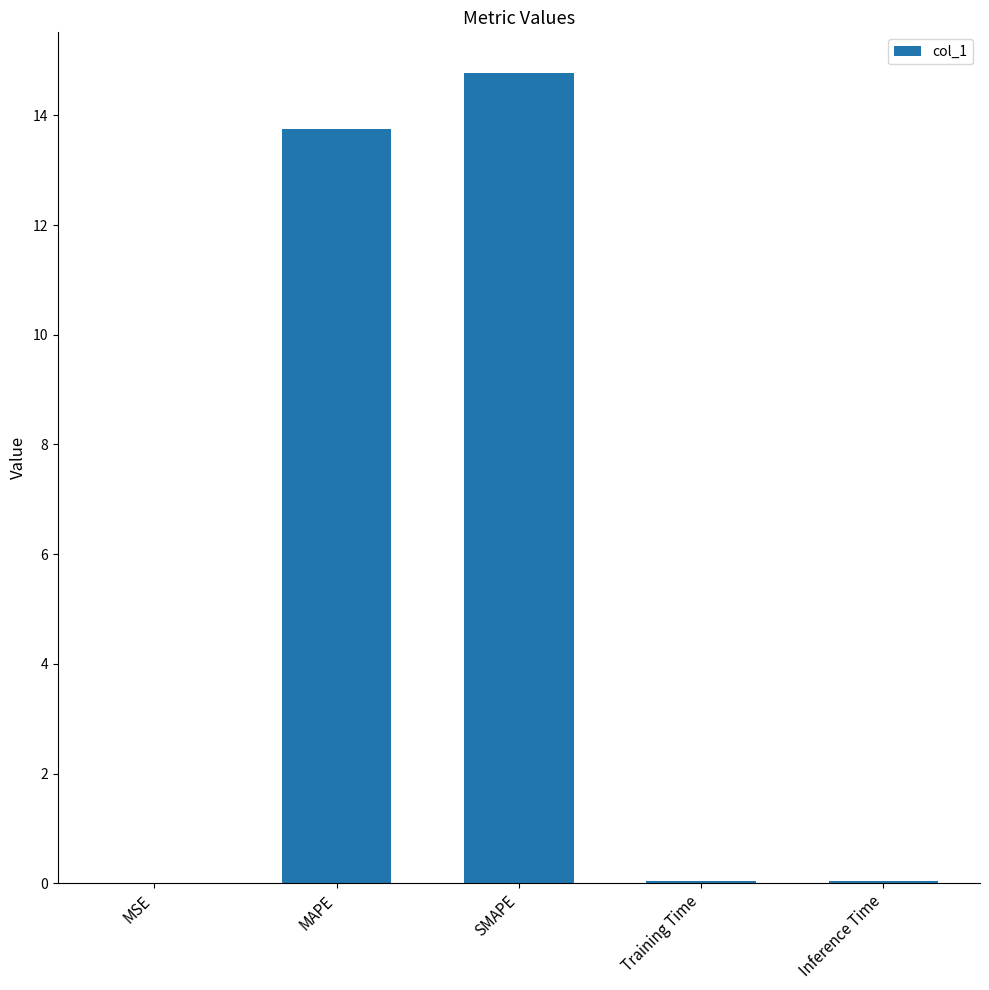

What is the maximum value shown in the chart?

14.8